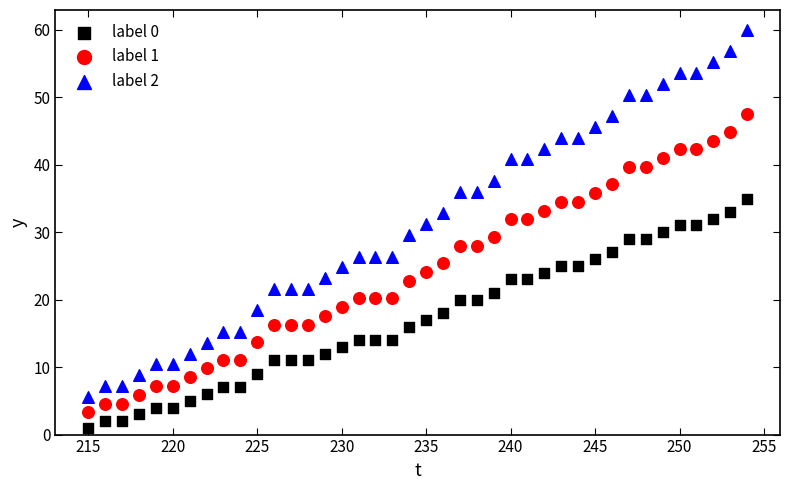

Which series has the largest Y range (max minus min)?

label 2